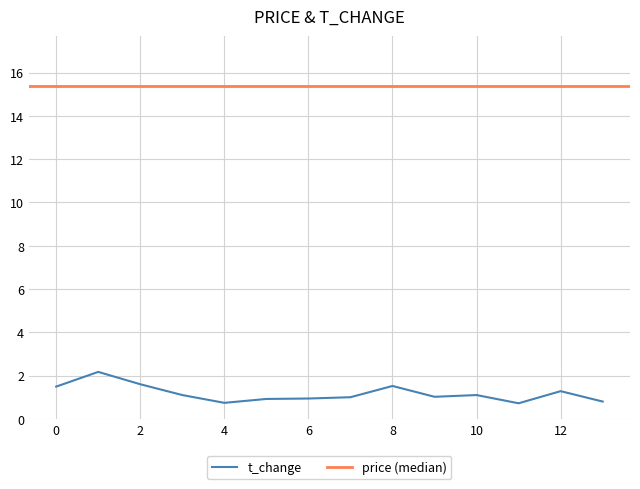

True or false: the data has more than 0 interior local peaks.

True